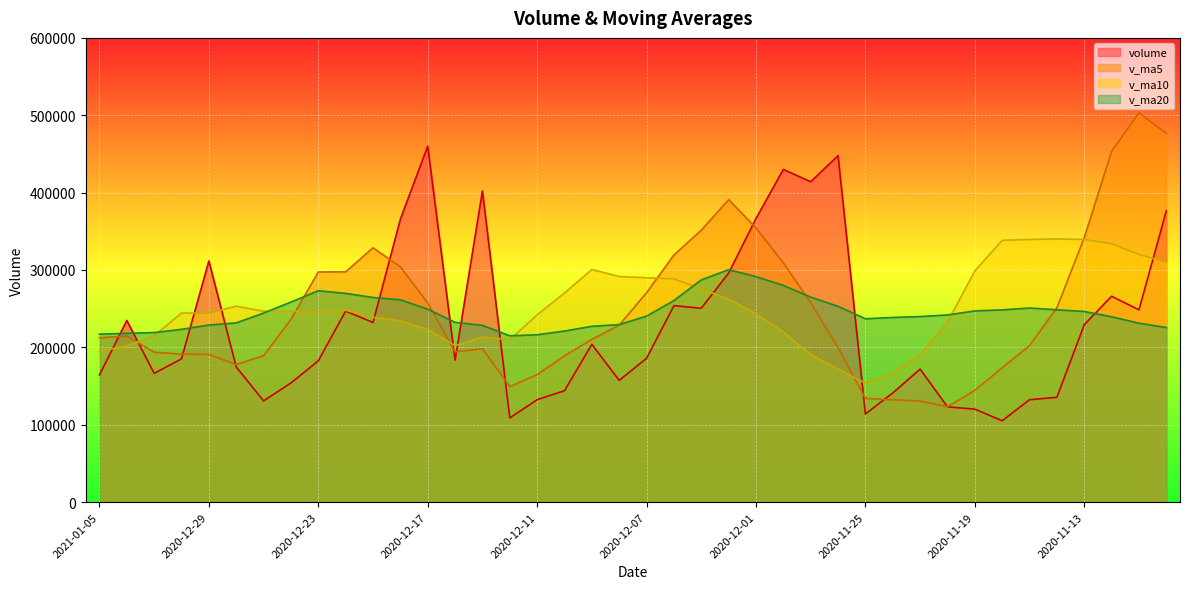

Rank the categories by v_ma5 value from highest to lowest.

2020-11-11, 2020-11-10, 2020-11-12, 2020-12-02, 2020-12-01, 2020-12-03, 2020-11-13, 2020-12-21, 2020-12-04, 2020-11-30, 2020-12-18, 2020-12-22, 2020-12-23, 2020-12-07, 2020-11-27, 2020-12-17, 2020-11-16, 2020-12-24, 2020-12-08, 2021-01-04, 2021-01-05, 2020-12-09, 2020-11-17, 2020-11-26, 2020-12-15, 2020-12-16, 2020-12-31, 2020-12-30, 2020-12-29, 2020-12-25, 2020-12-10, 2020-12-28, 2020-11-18, 2020-12-11, 2020-12-14, 2020-11-19, 2020-11-25, 2020-11-24, 2020-11-23, 2020-11-20